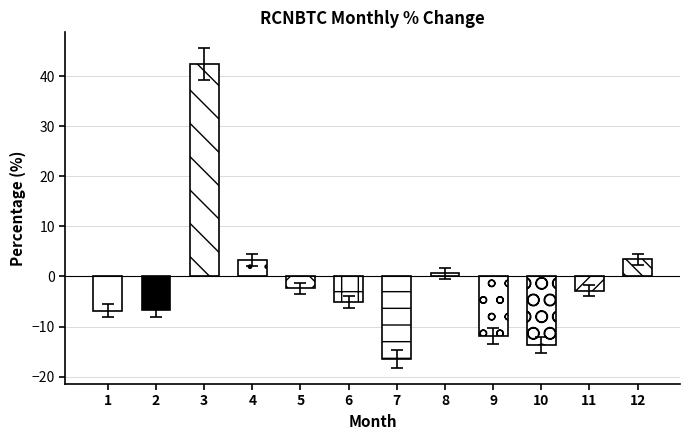

Which has a higher value, 1 or 9?

1